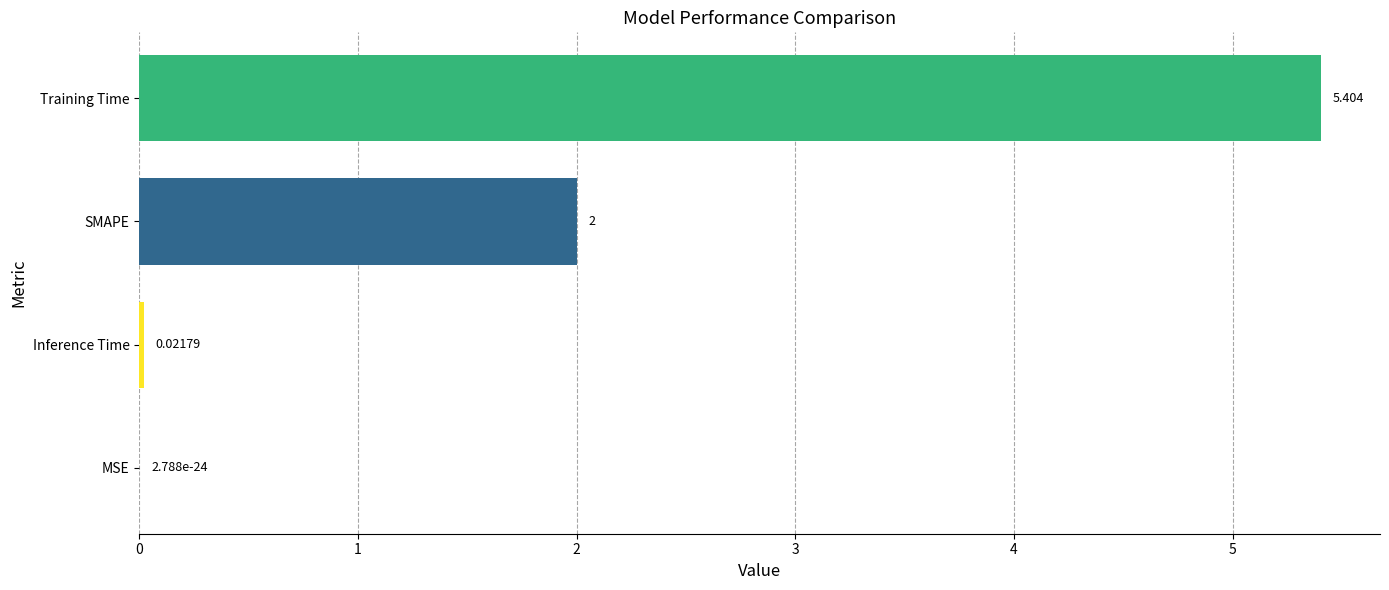

Which label corresponds to the largest value in the chart?

Training Time